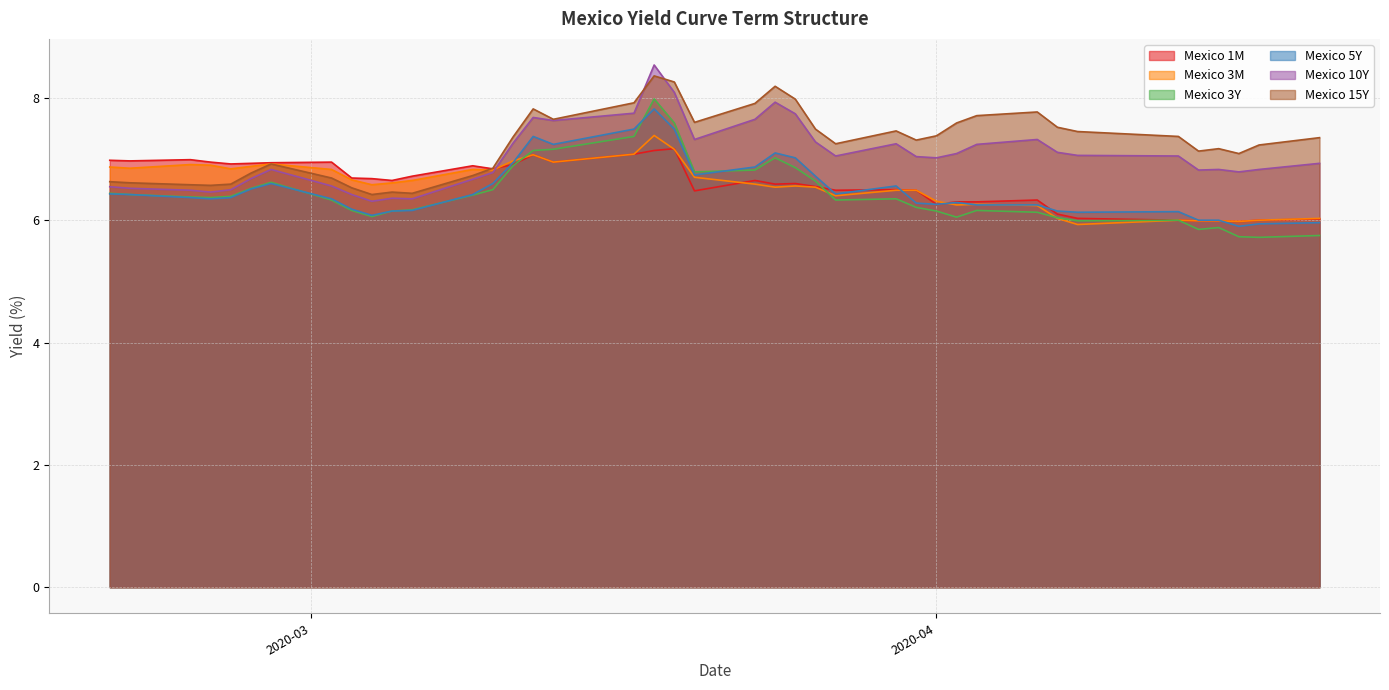

The value of Mexico 15Y at 2020-02-21 is 6.6. True or false?

True